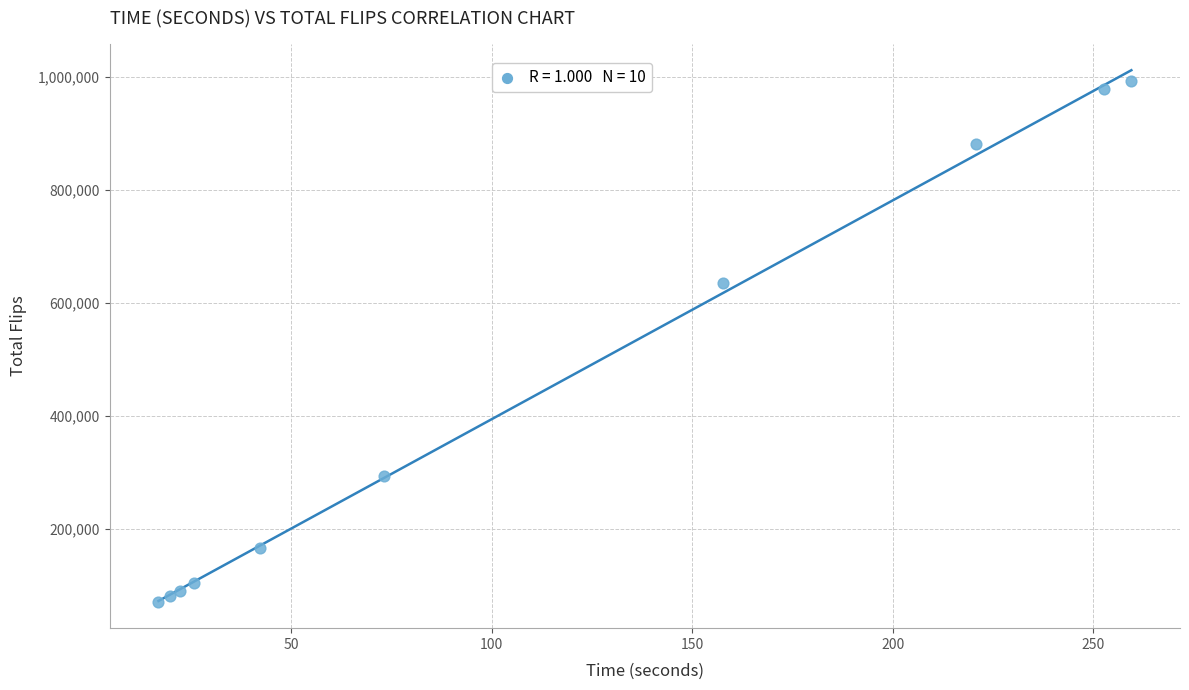

What Y value in the scatter plot is closest to 531712?

634758